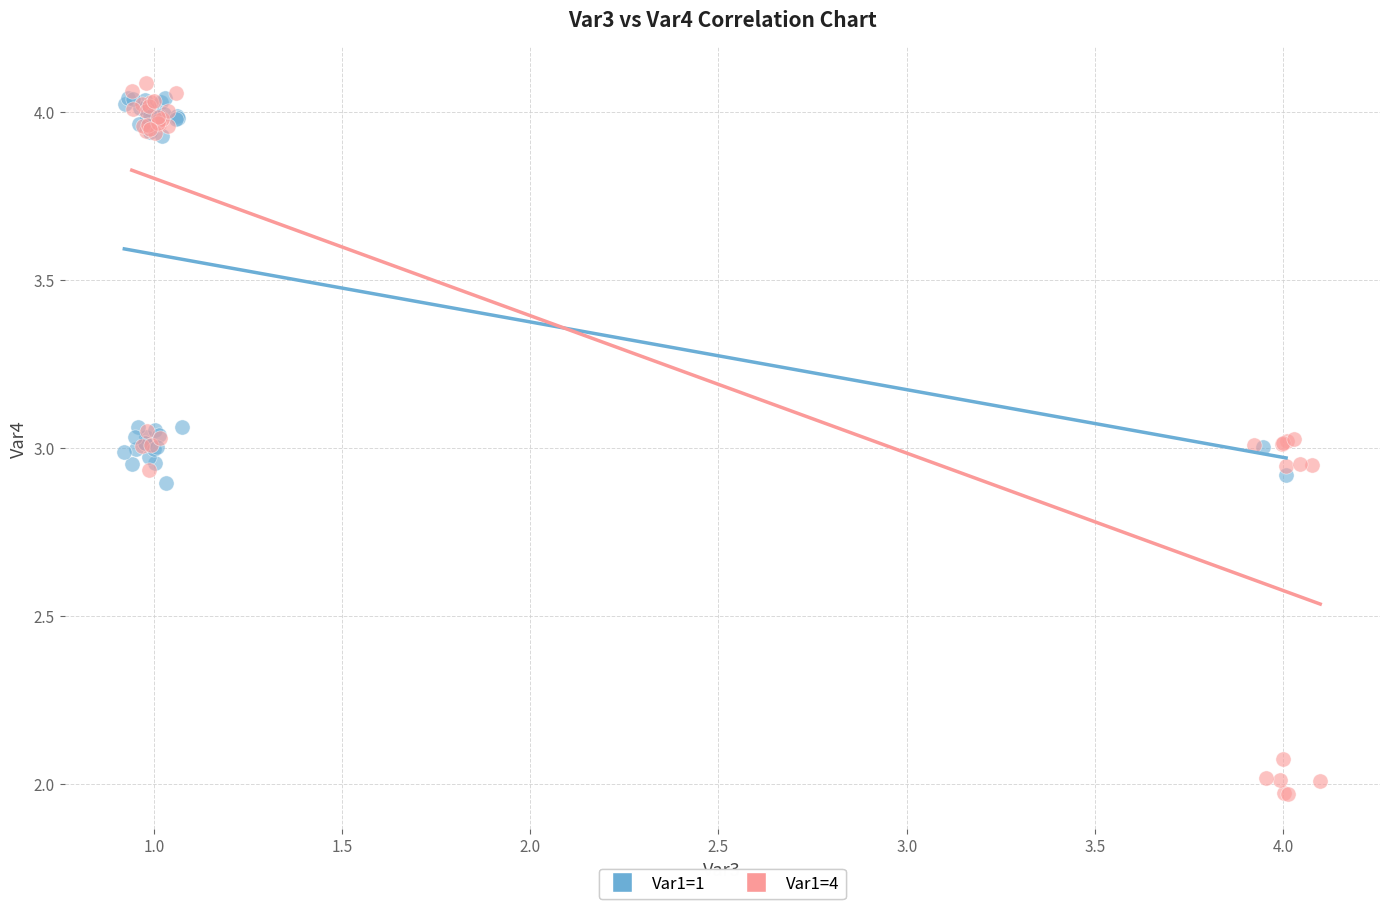

Which series reaches the maximum Y coordinate?

Var1=4